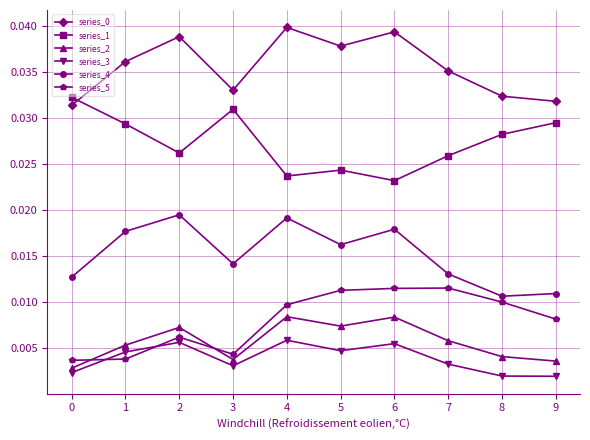

How many series_5 values are between 0 and 1?

10